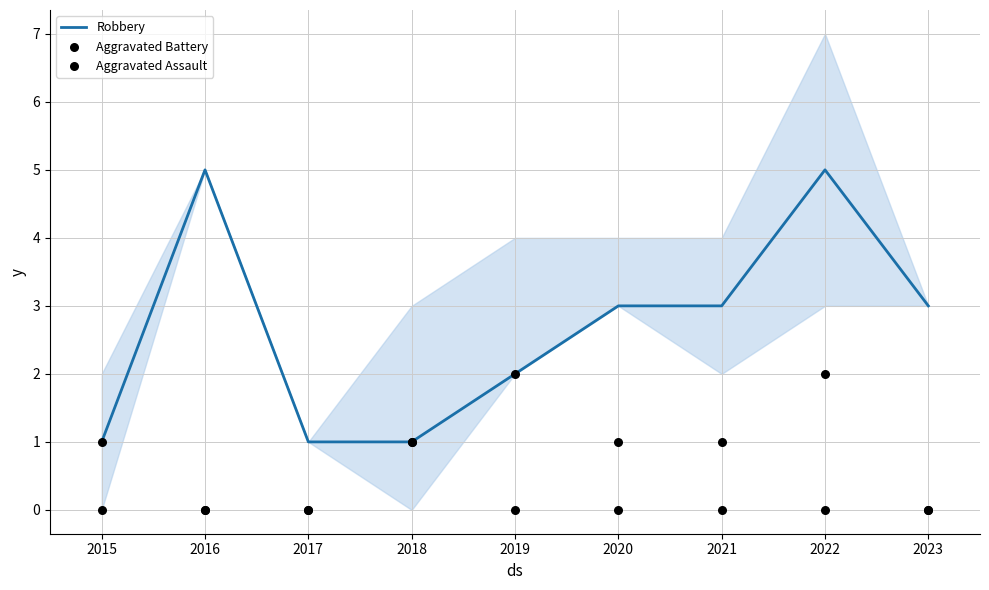

The Robbery series shows 4 at 2021. True or false?

False